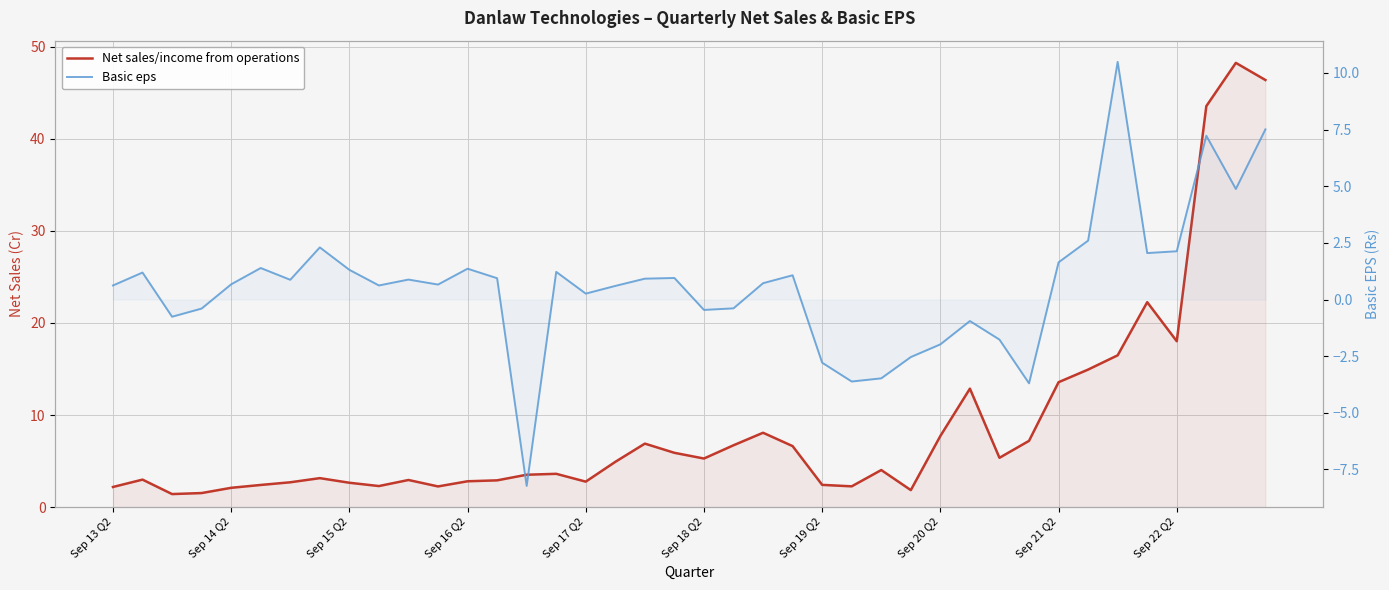

In Net sales/income from operations, how many points are lower than both neighbors (excluding endpoints)?

9